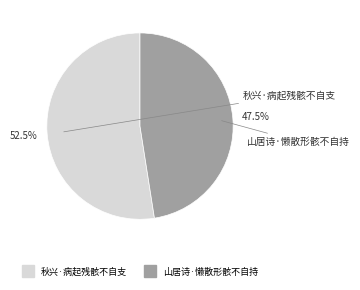

Between 秋兴·病起残骸不自支 and 山居诗·懒散形骸不自持, which is larger?

秋兴·病起残骸不自支